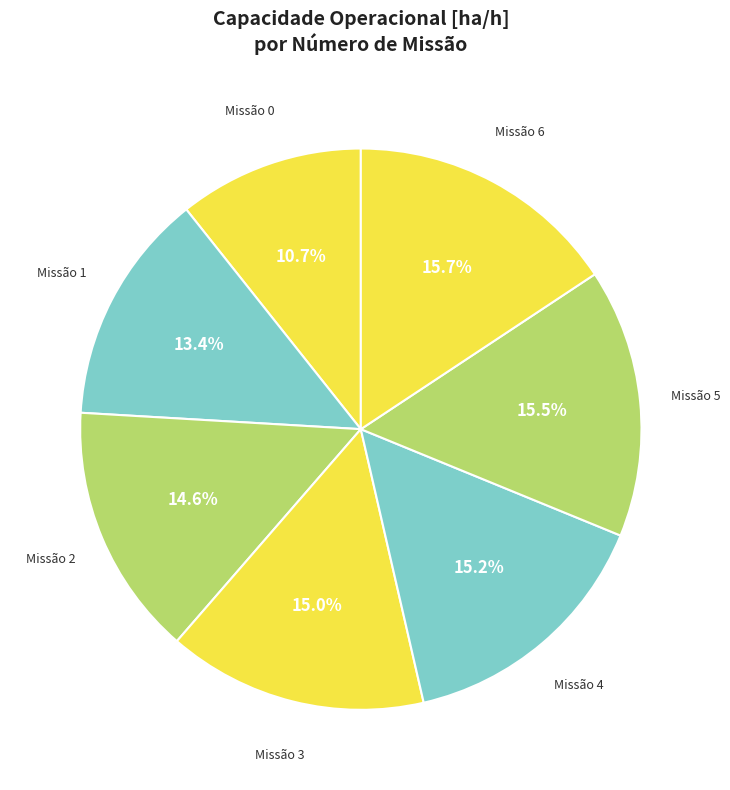

Does any single category account for the majority?

No